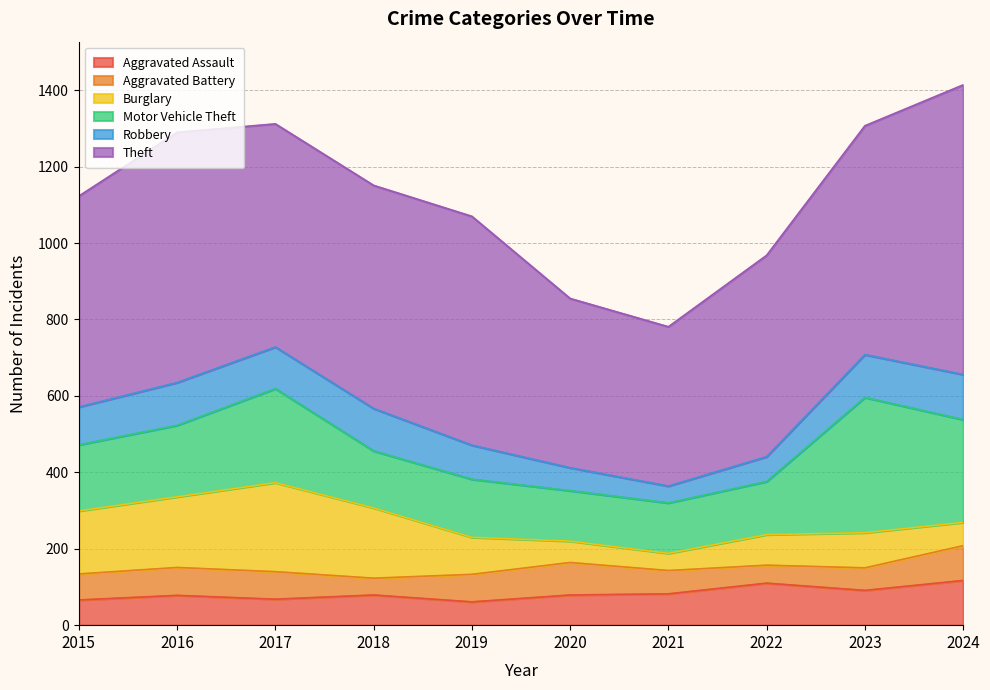

At which label is Burglary closest to 139?

2015